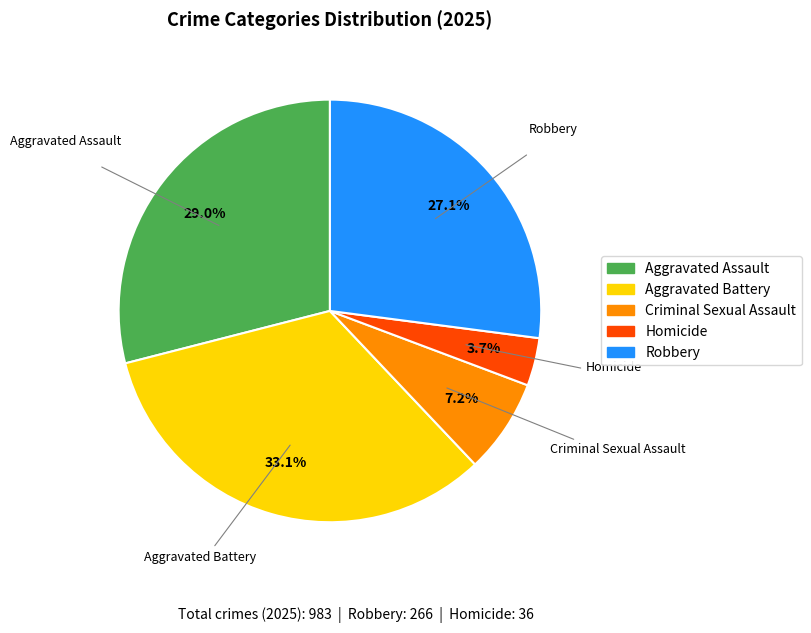

To the nearest percent, what is the difference between the largest and smallest slice percentages?

29%